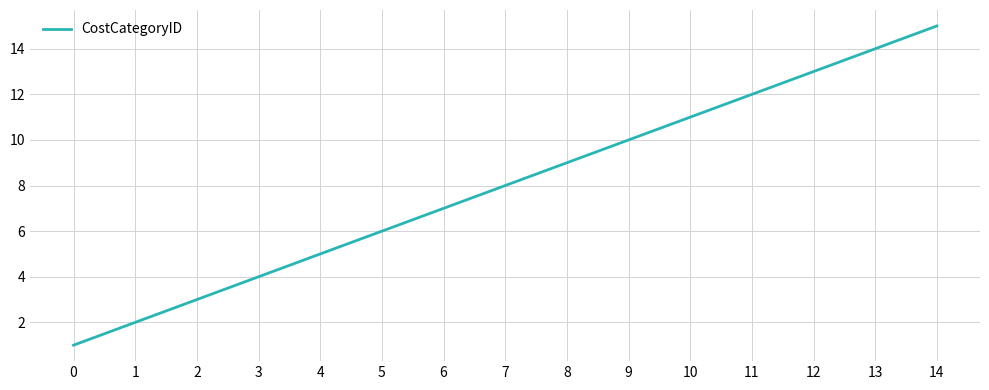

List the labels in order of value, largest first.

14, 13, 12, 11, 10, 9, 8, 7, 6, 5, 4, 3, 2, 1, 0